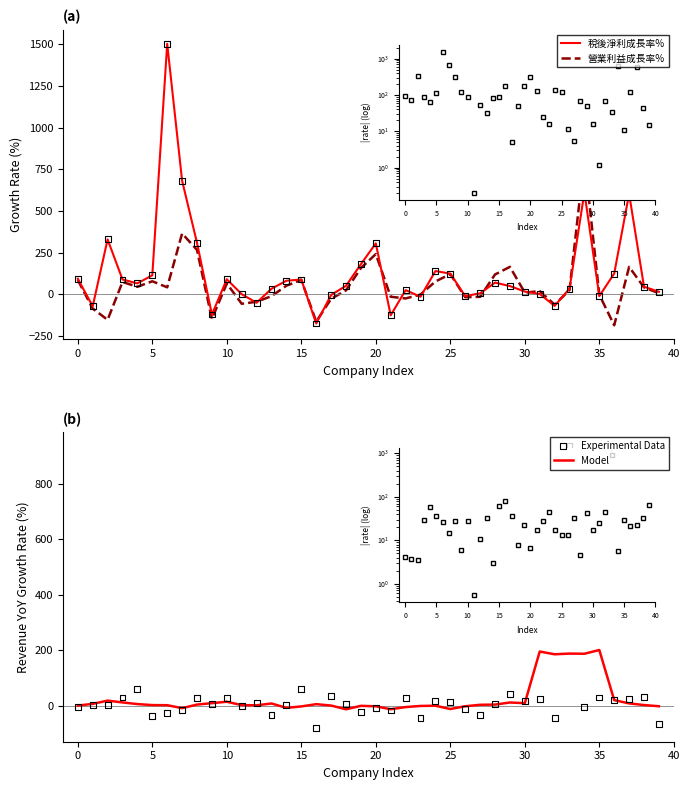

Which series reaches the maximum Y coordinate?

稅後淨利成長率%